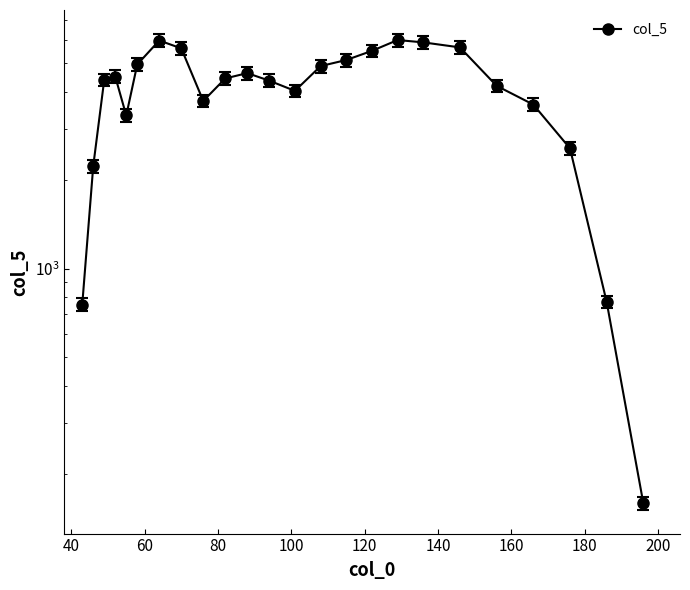

What is the value of the 19th point from the left?

5669.8